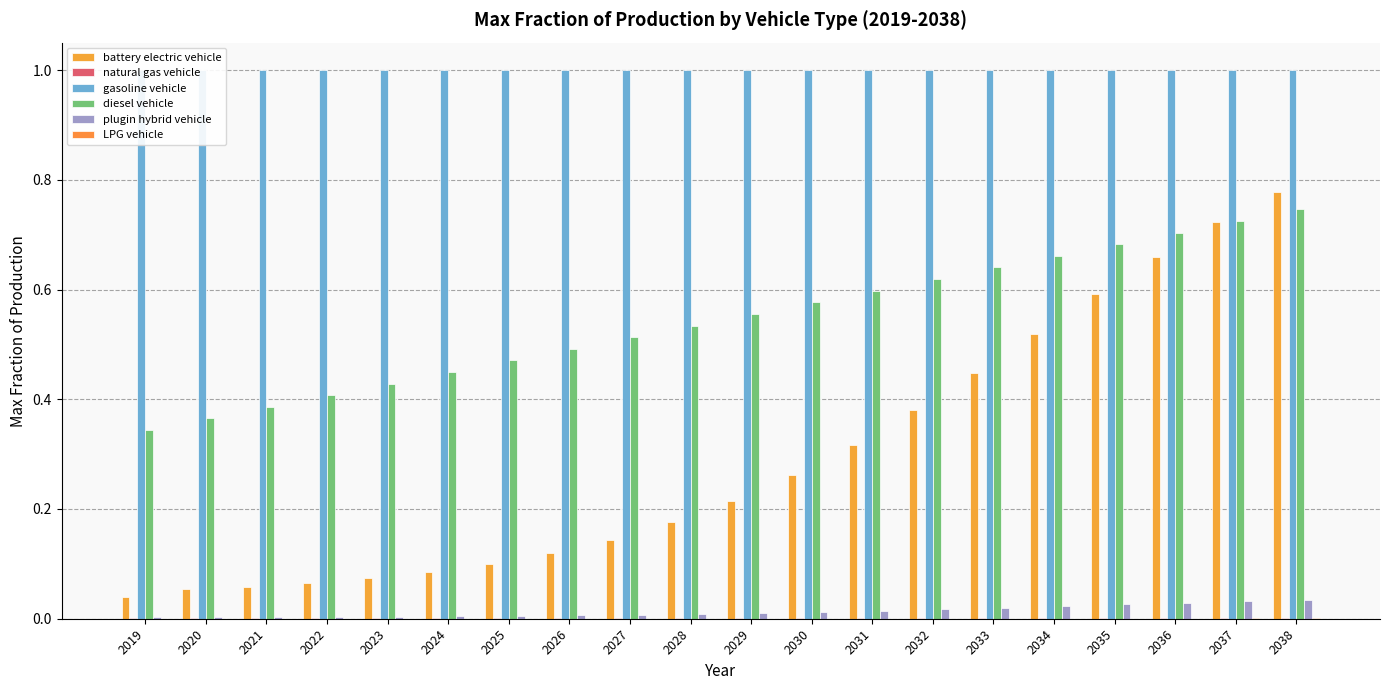

List the series in order of their peak value, highest first.

gasoline vehicle, battery electric vehicle, diesel vehicle, plugin hybrid vehicle, natural gas vehicle, LPG vehicle